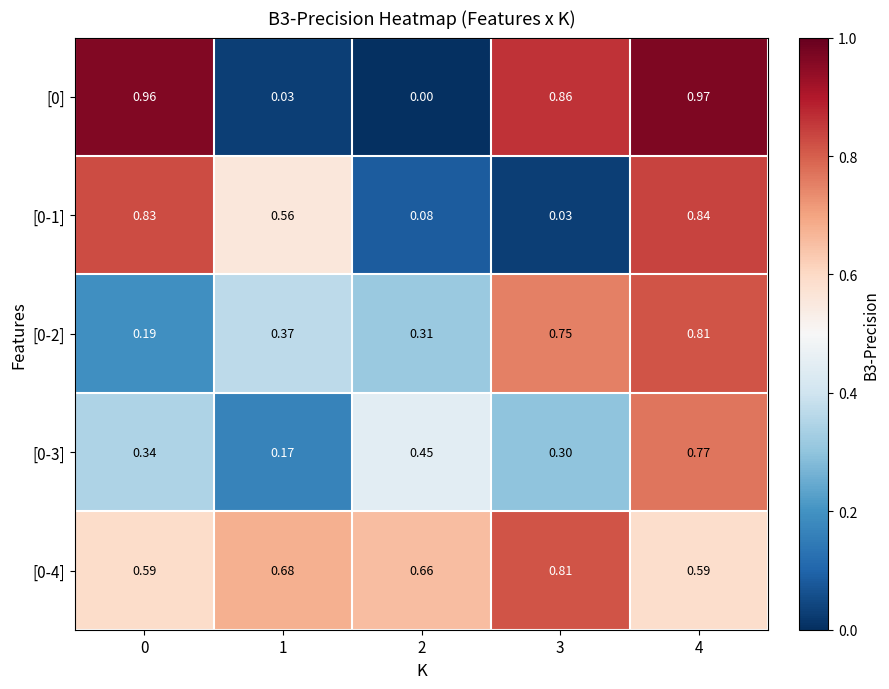

At how many categories does at least one series exceed 0?

5